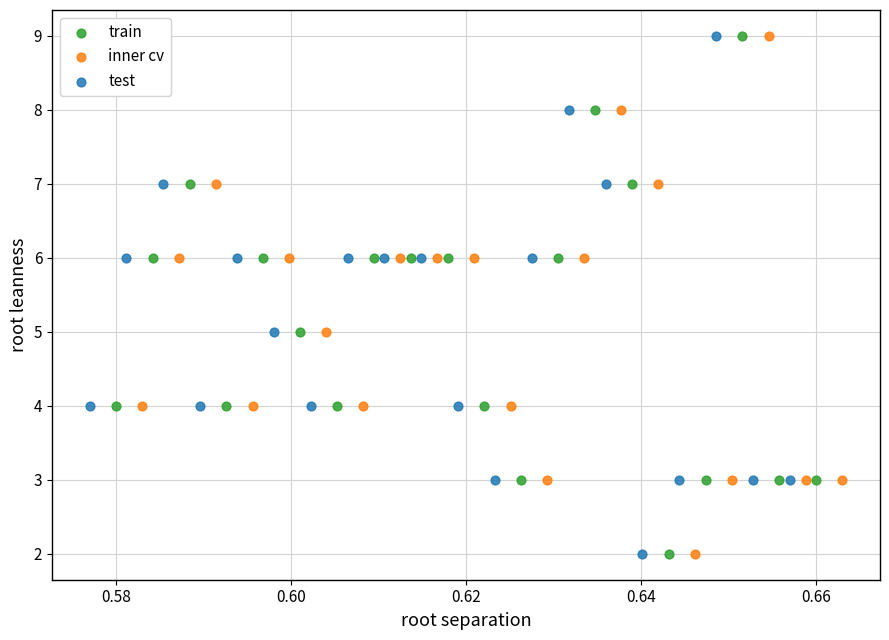

What are all the series names shown in the legend?

train, inner cv, test